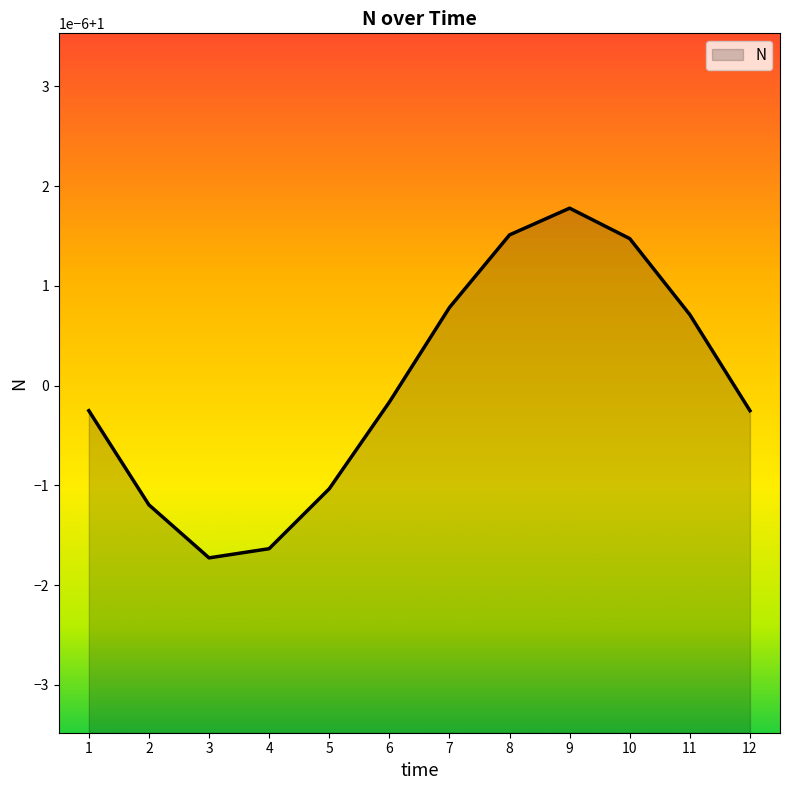

Does the chart have visible grid lines?

No